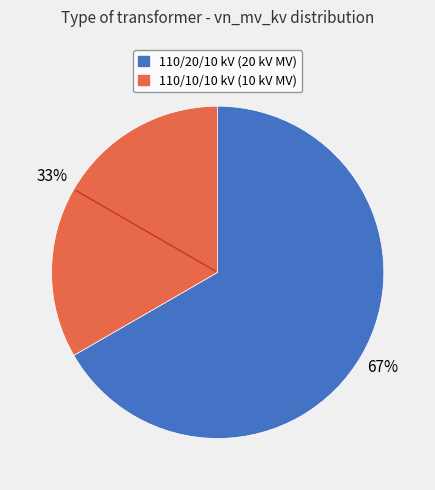

Is there a majority slice in this chart?

Yes